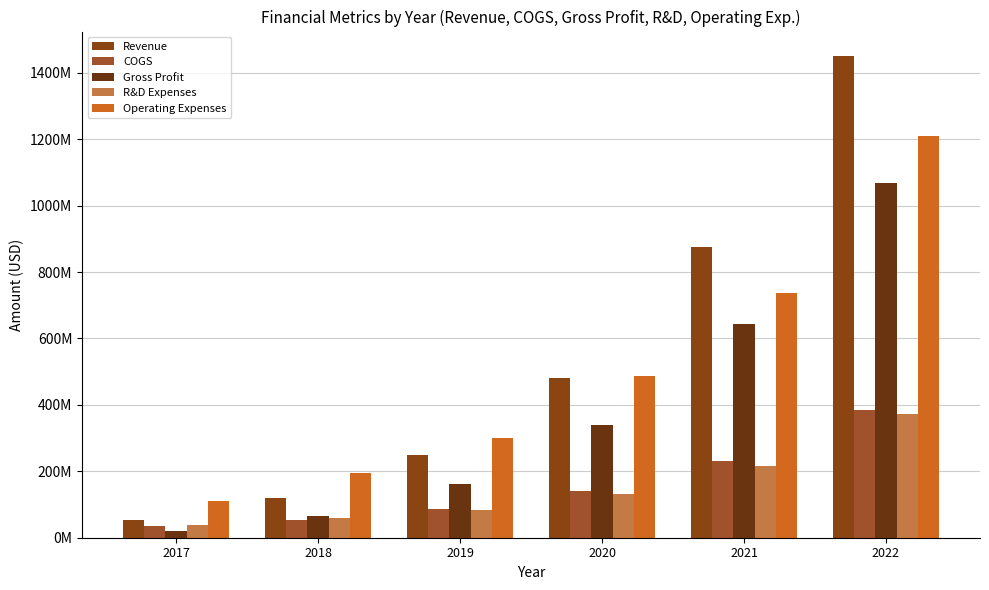

What is the smallest value displayed?

18739000